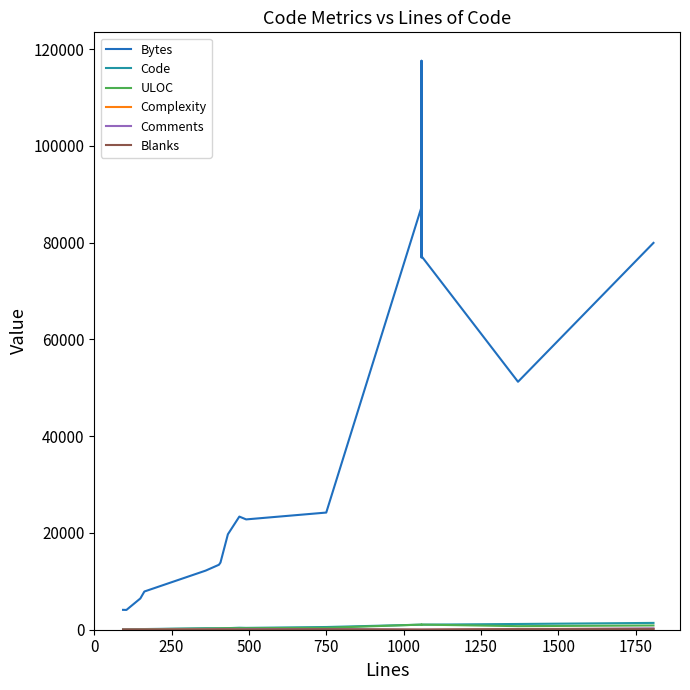

True or false: Code has more than 1 points higher than both neighbors.

True